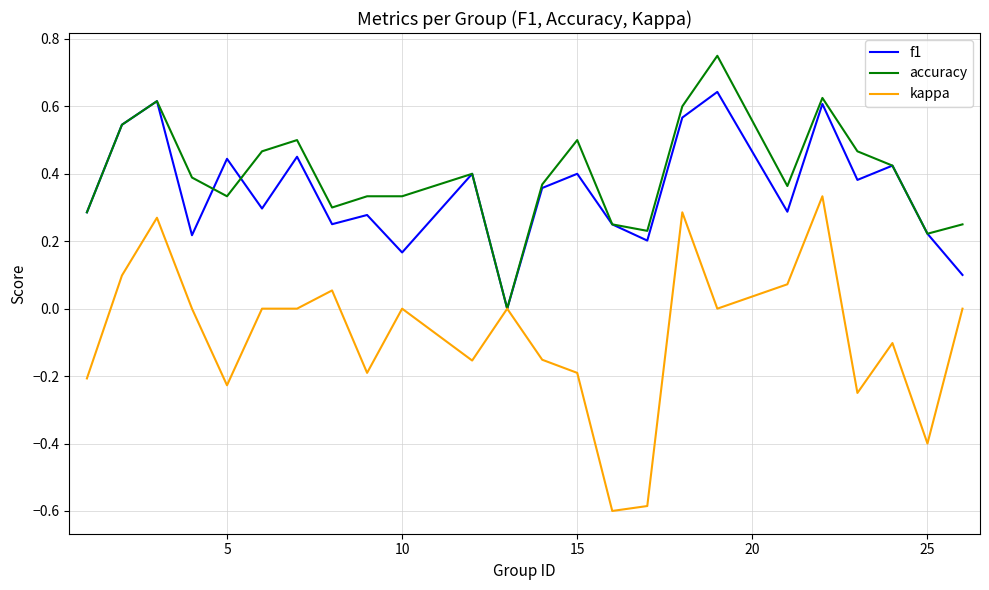

What is the smallest value displayed?

-0.6